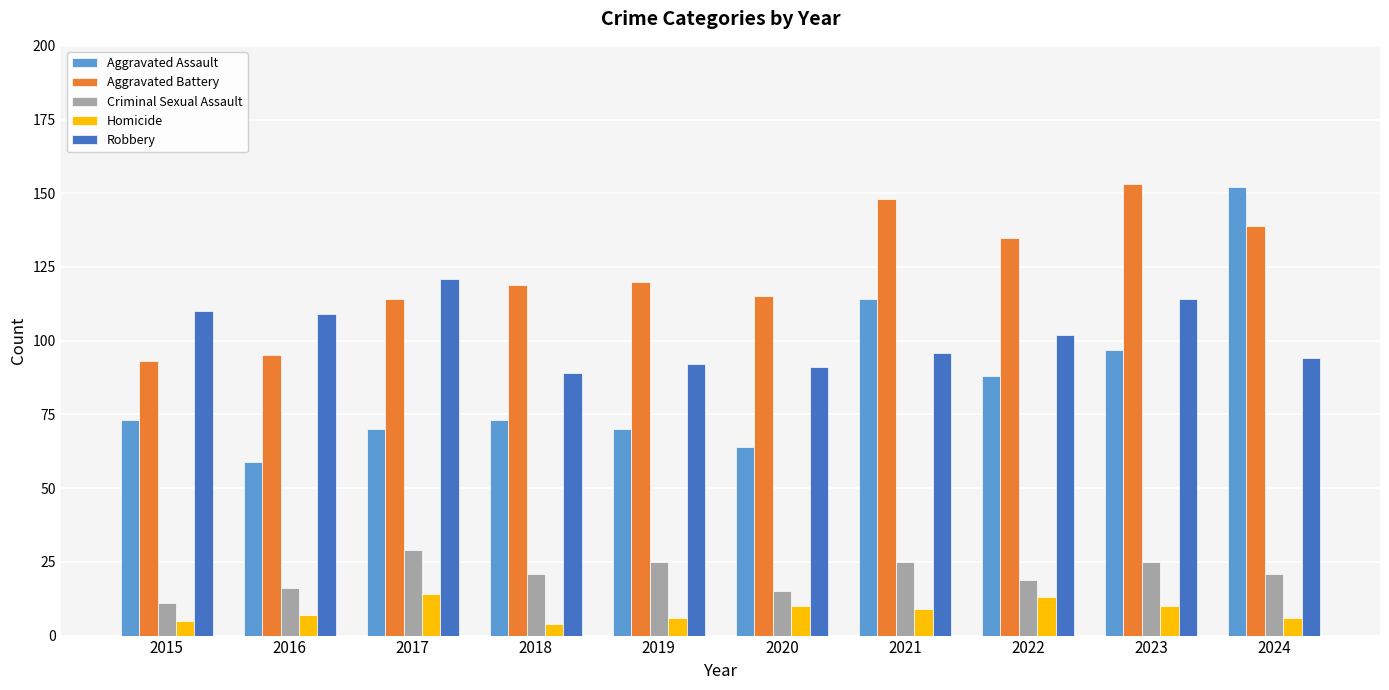

What is the lowest value of the Robbery series?

89